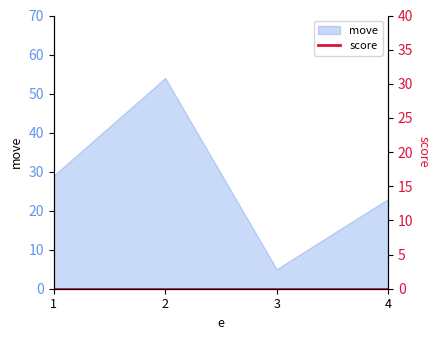

How many categories are shown in the chart?

4